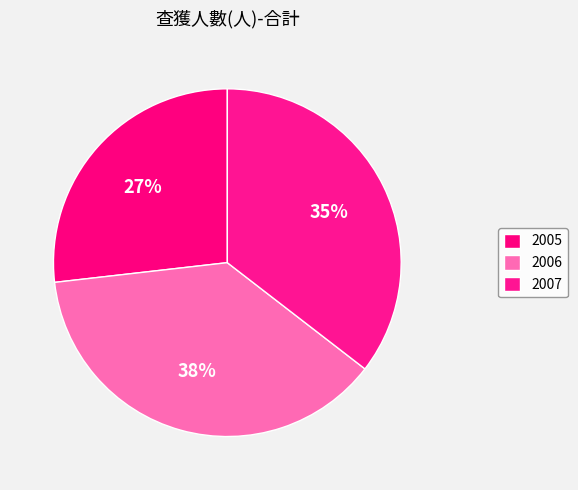

Count the number of slices in the pie.

3